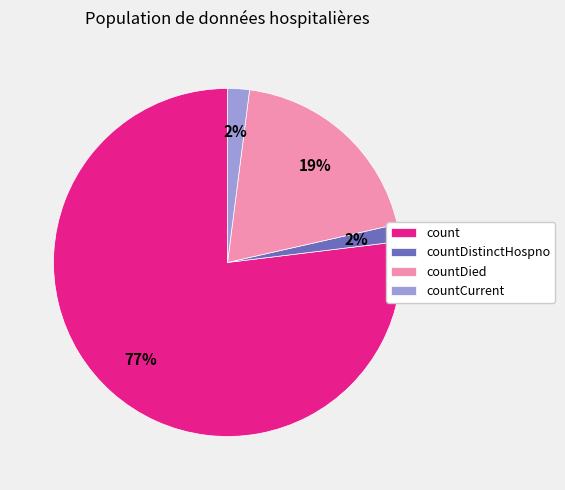

Between countDied and countDistinctHospno, which is larger?

countDied